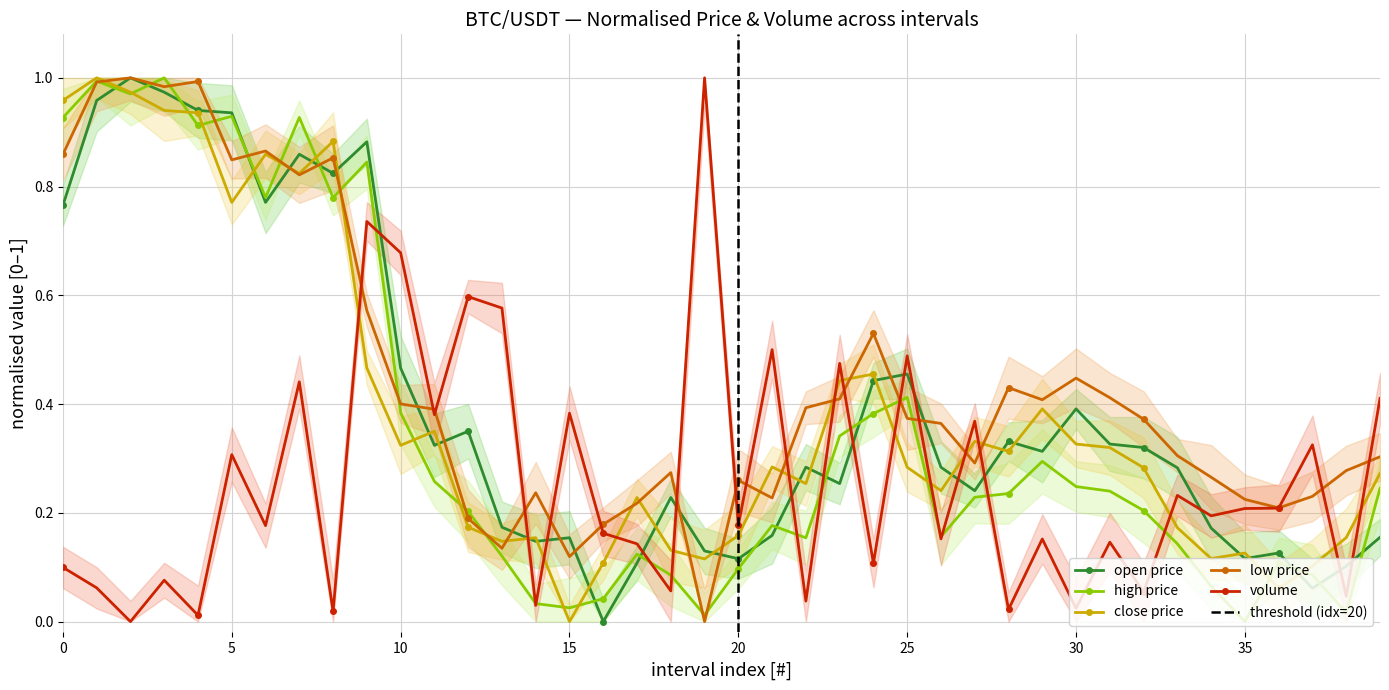

Between which two adjacent categories do open and volume first intersect?

9 and 10